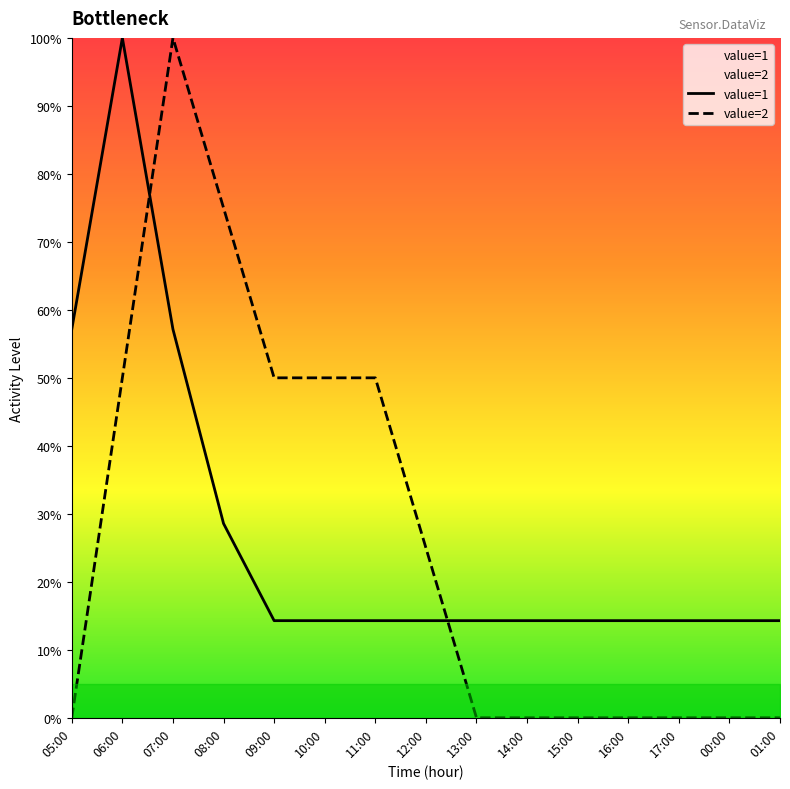

Rank the series at 13:00 from lowest to highest value.

value=2, value=1